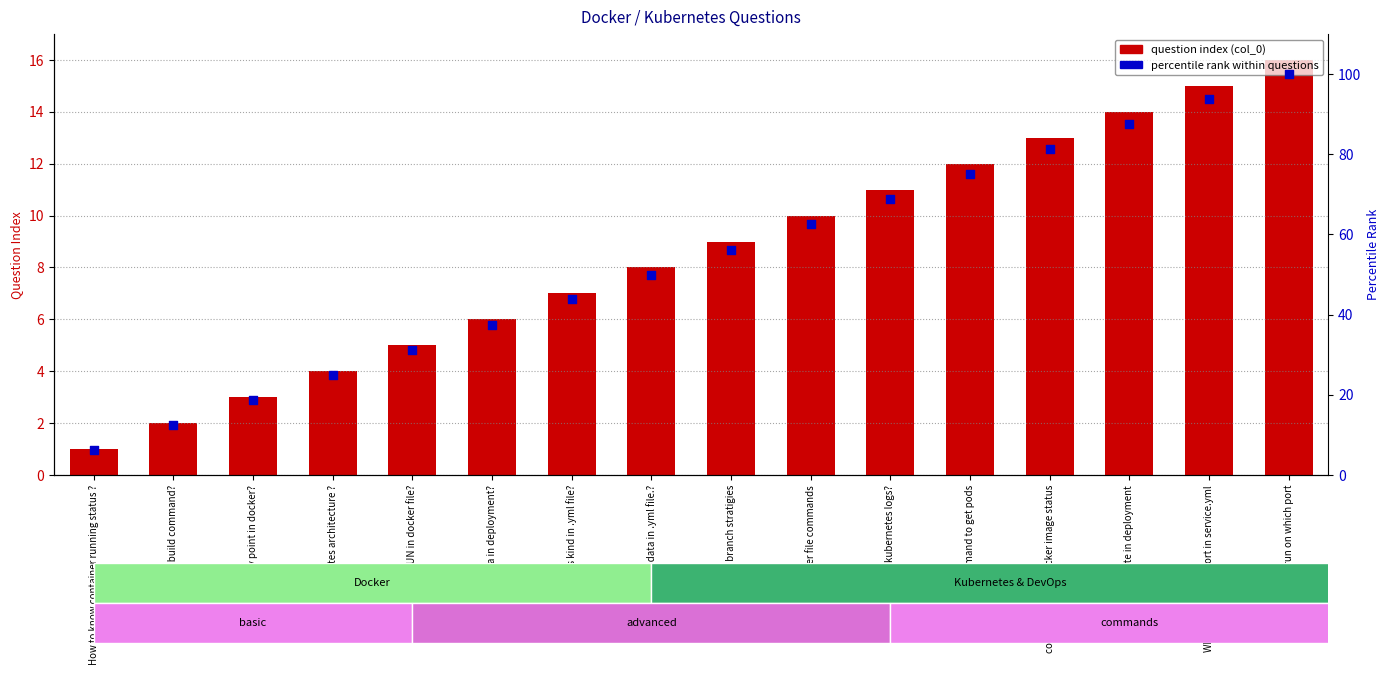

Which series reaches the minimum Y coordinate?

question index (col_0)